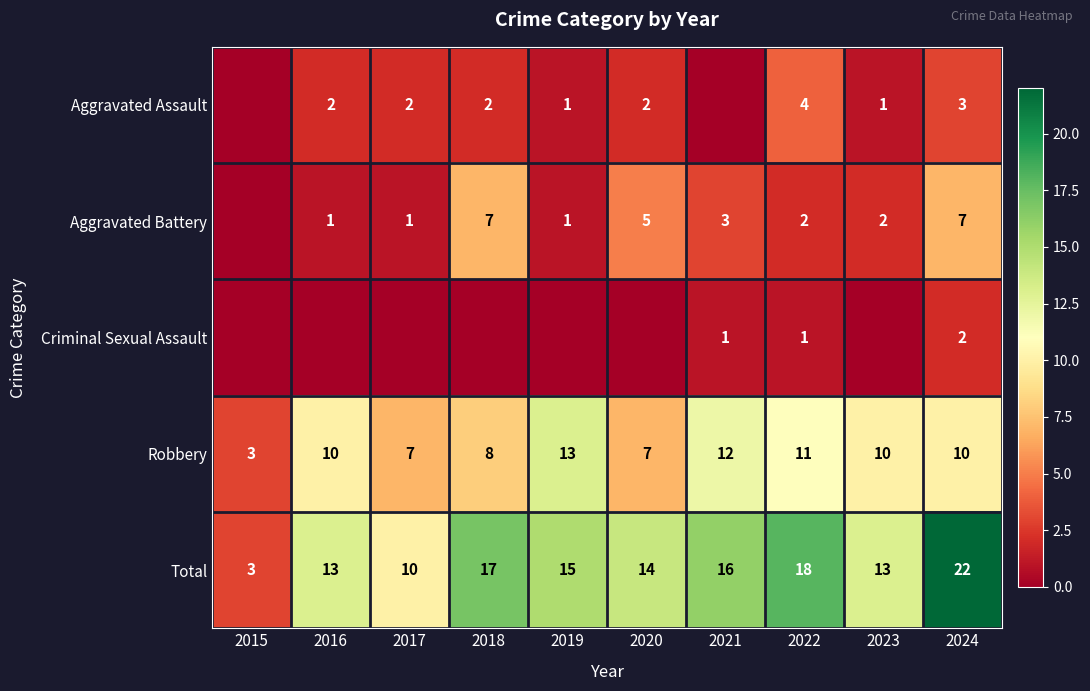

Between 2017 and 2024, which is larger?

2024